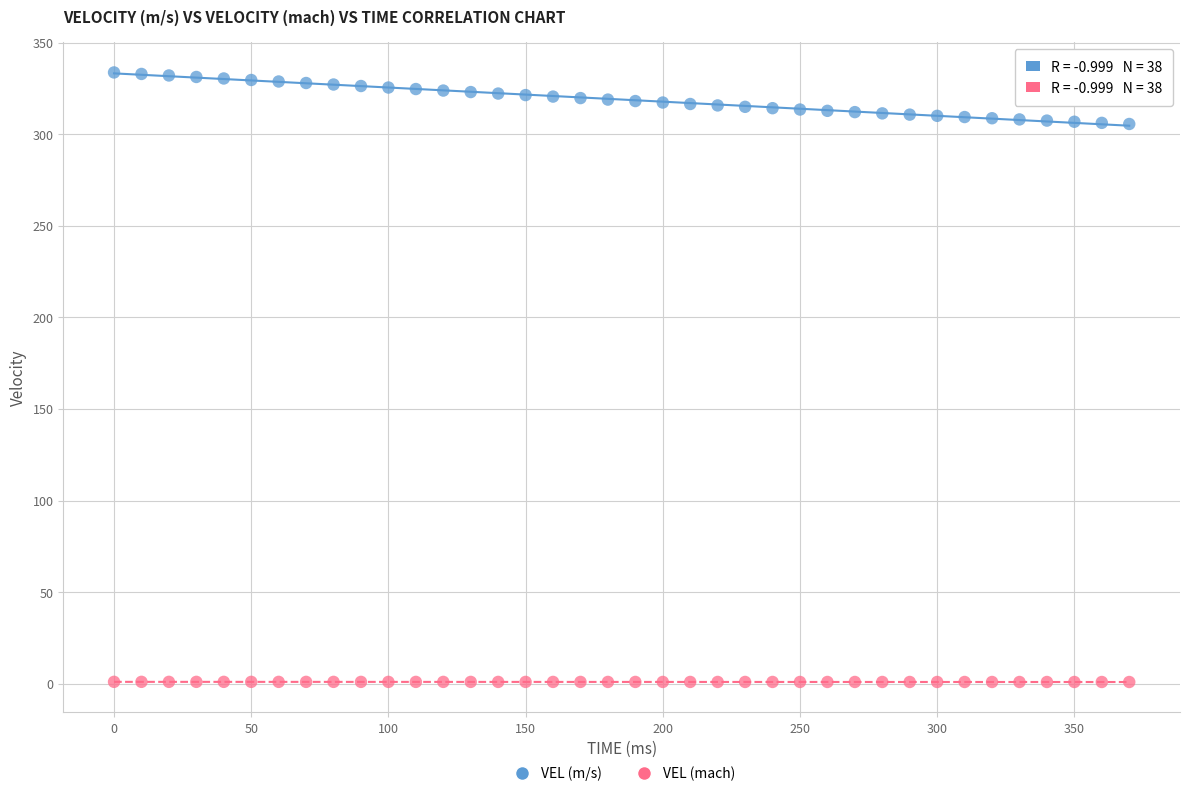

Which series has the widest spread of Y values?

VEL (m/s)